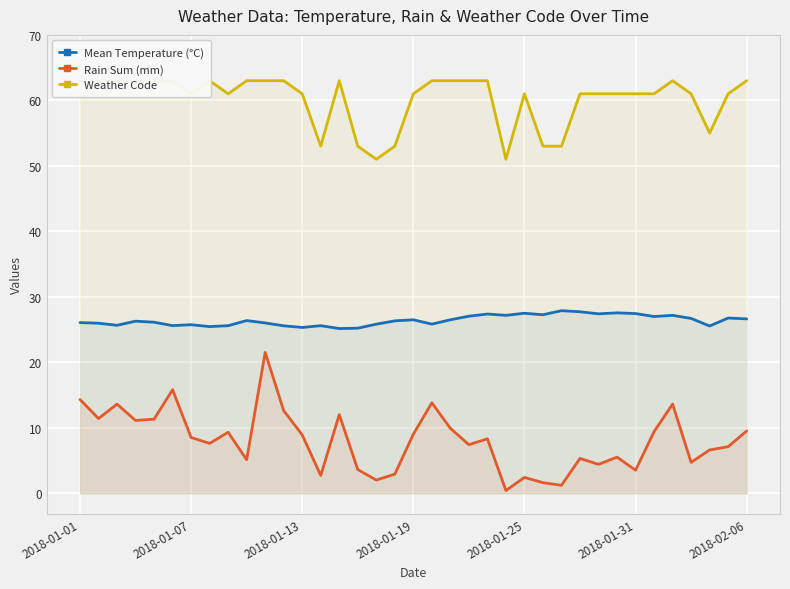

True or false: Mean Temperature (°C) and Rain Sum (mm) intersect in this chart.

False